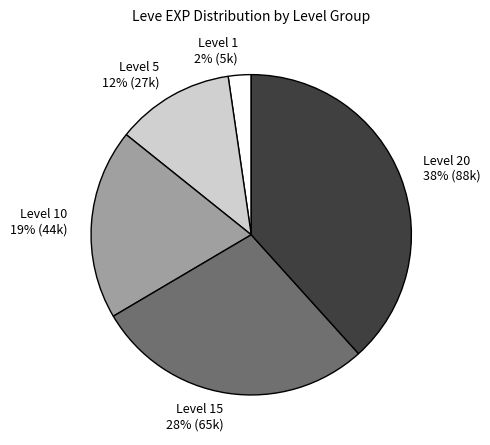

To the nearest percent, what is the average slice percentage?

20%